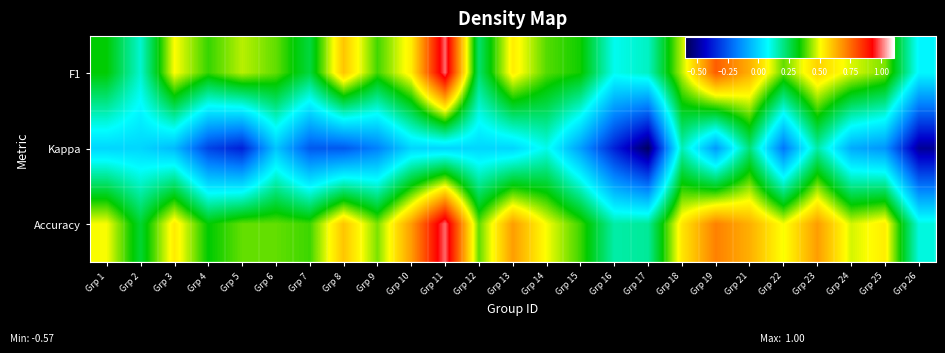

At which label does Kappa reach its minimum?

Grp 17